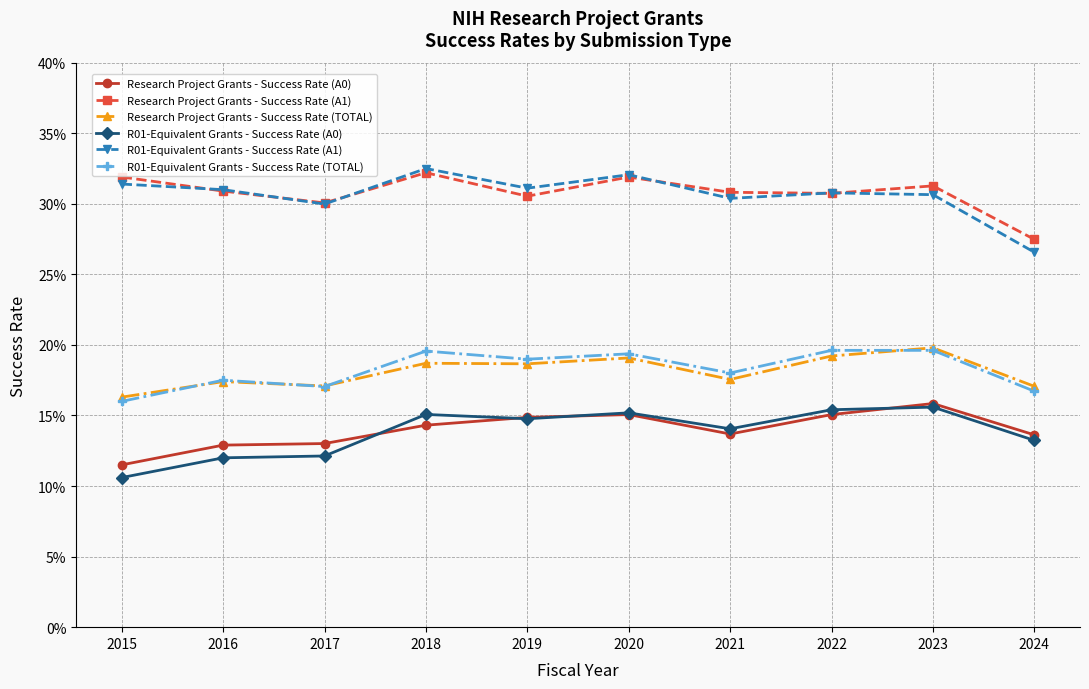

Where is the first local maximum for Research Project Grants - Success Rate (A1)?

2018